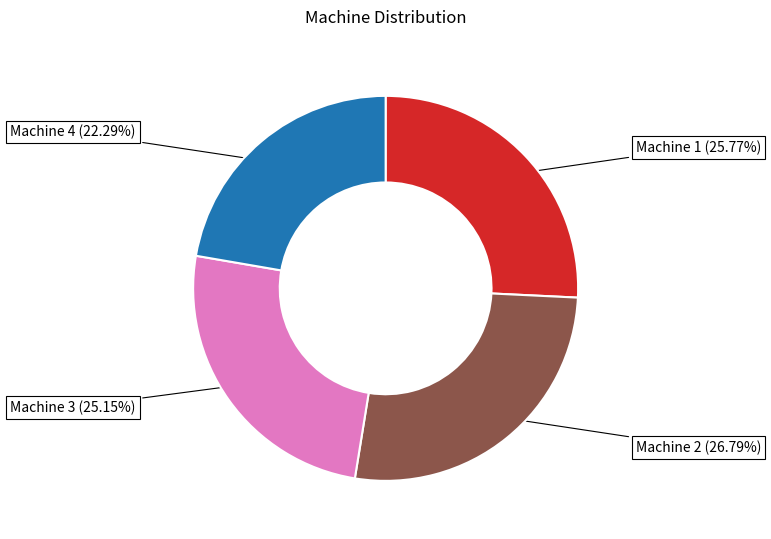

Does any single category account for the majority?

No